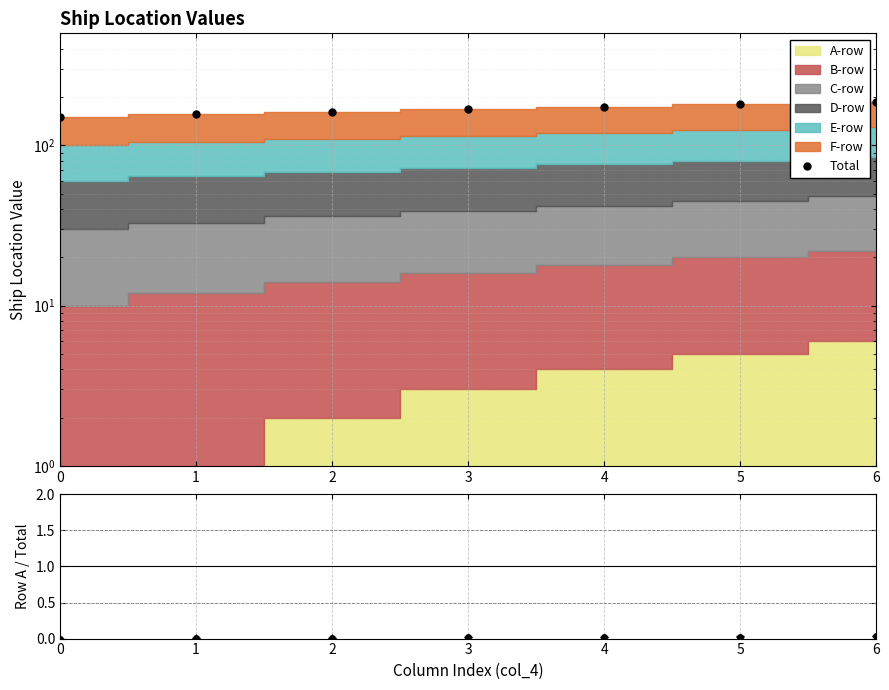

List the labels in order of value, largest first.

6, 5, 4, 3, 2, 1, 0